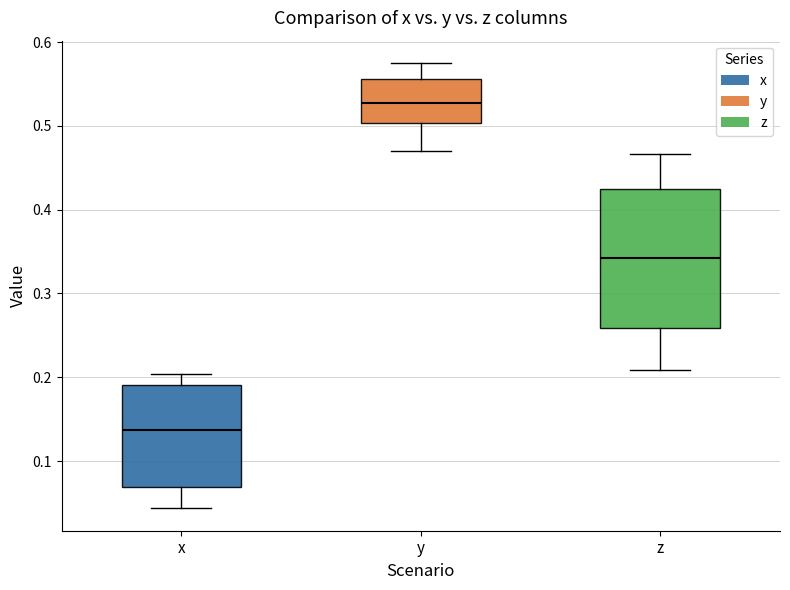

Reading left to right, transcribe this box plot: for each box, give where its median line is, the range the box spans, and where its two whiskers end, as read against the y-axis. The values are not printed on the chart, so give them approximately, as read against the axis.

x: median 0.14, box 0.07 to 0.19, whiskers 0.04 to 0.20
y: median 0.53, box 0.50 to 0.56, whiskers 0.47 to 0.58
z: median 0.34, box 0.26 to 0.42, whiskers 0.21 to 0.47